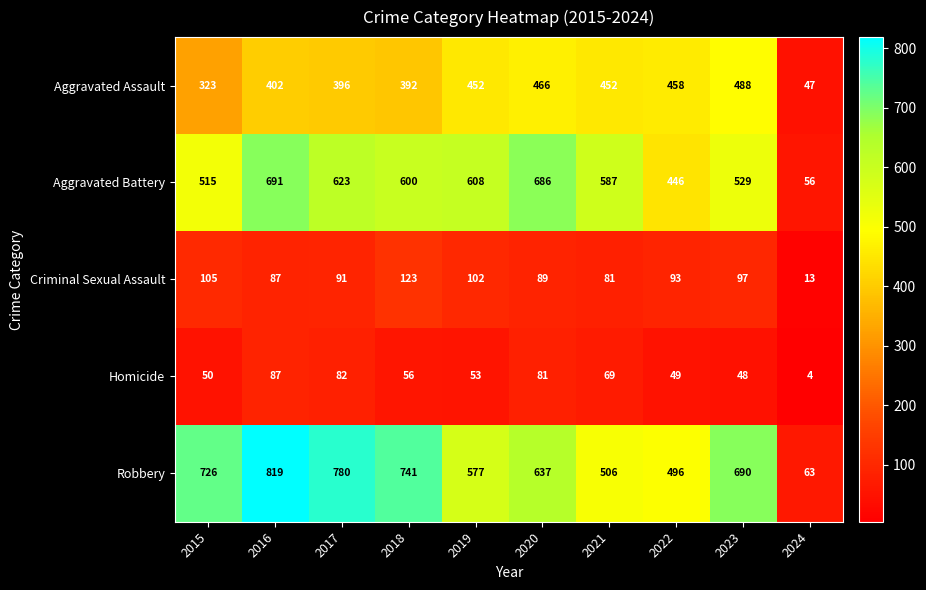

What is the spread (max minus min) of values at 2016?

732